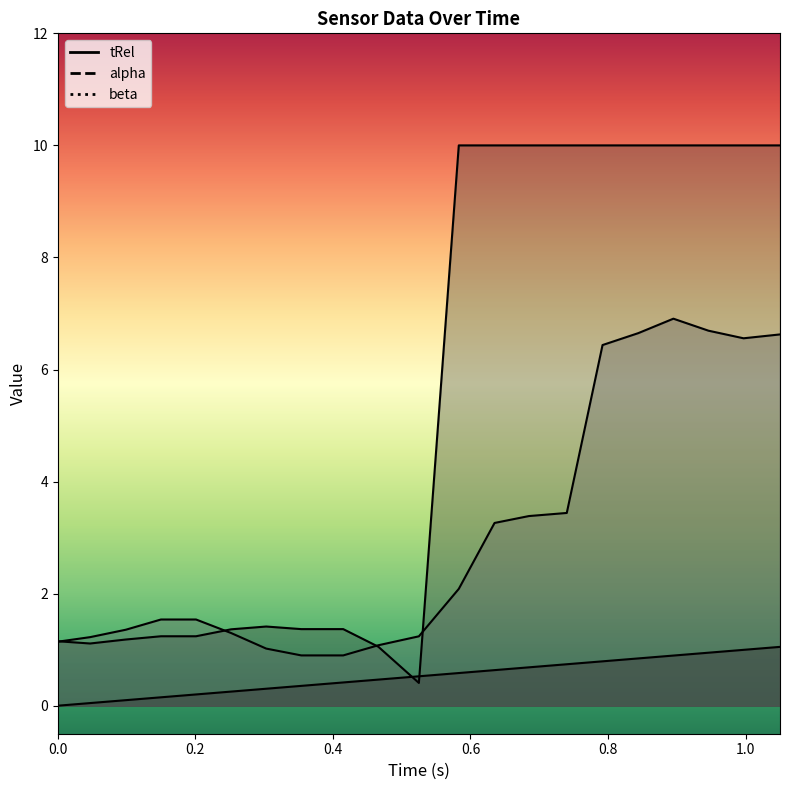

At which category does beta reach its first local valley?

0.997